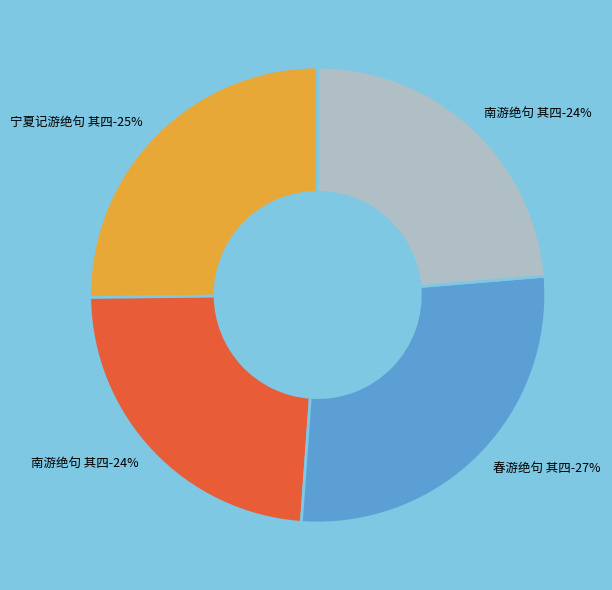

Which has a higher value, 春游绝句 其四 or 南游绝句 其四?

春游绝句 其四